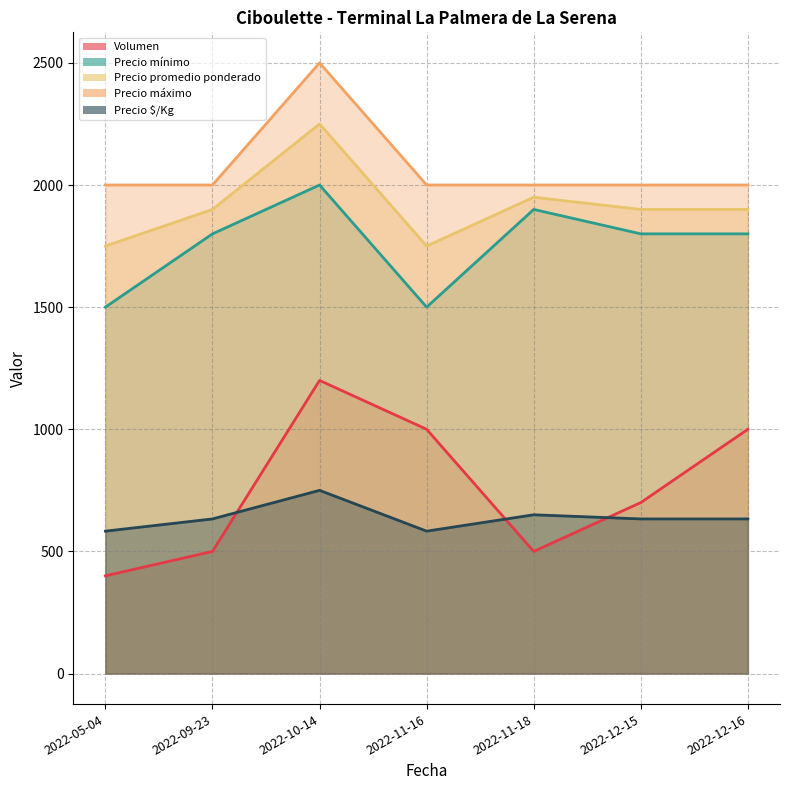

Reading left to right, extract all data points from this chart.

Volumen: 2022-05-04=400	2022-09-23=500	2022-10-14=1200	2022-11-16=1000	2022-11-18=500	2022-12-15=700	2022-12-16=1000
Precio mínimo: 2022-05-04=1500	2022-09-23=1800	2022-10-14=2000	2022-11-16=1500	2022-11-18=1900	2022-12-15=1800	2022-12-16=1800
Precio promedio ponderado: 2022-05-04=1750	2022-09-23=1900	2022-10-14=2250	2022-11-16=1750	2022-11-18=1950	2022-12-15=1900	2022-12-16=1900
Precio máximo: 2022-05-04=2000	2022-09-23=2000	2022-10-14=2500	2022-11-16=2000	2022-11-18=2000	2022-12-15=2000	2022-12-16=2000
Precio $/Kg: 2022-05-04=583	2022-09-23=633	2022-10-14=750	2022-11-16=583	2022-11-18=650	2022-12-15=633	2022-12-16=633